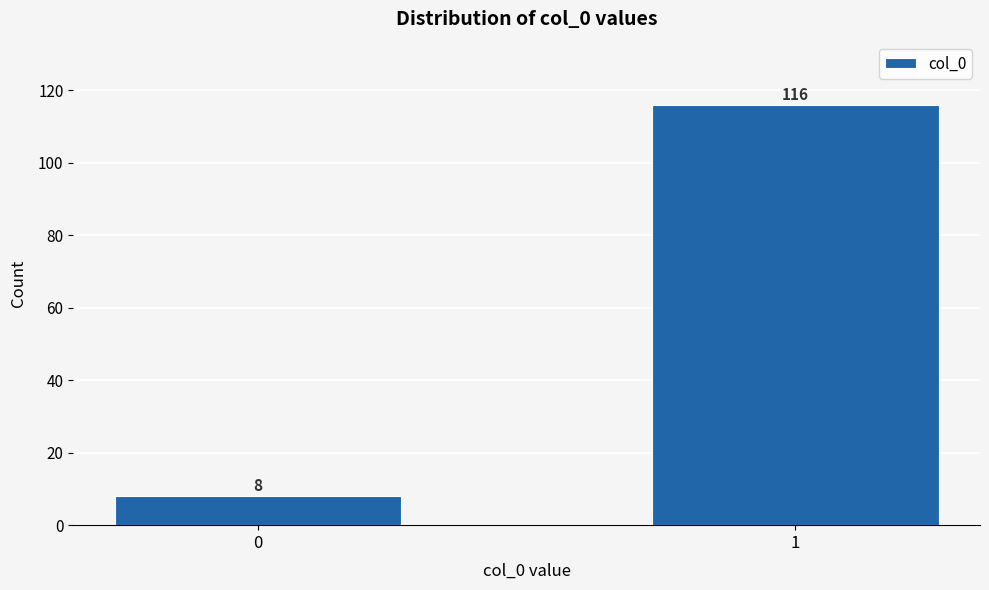

Reading left to right, list all the values displayed in this chart.

8	116